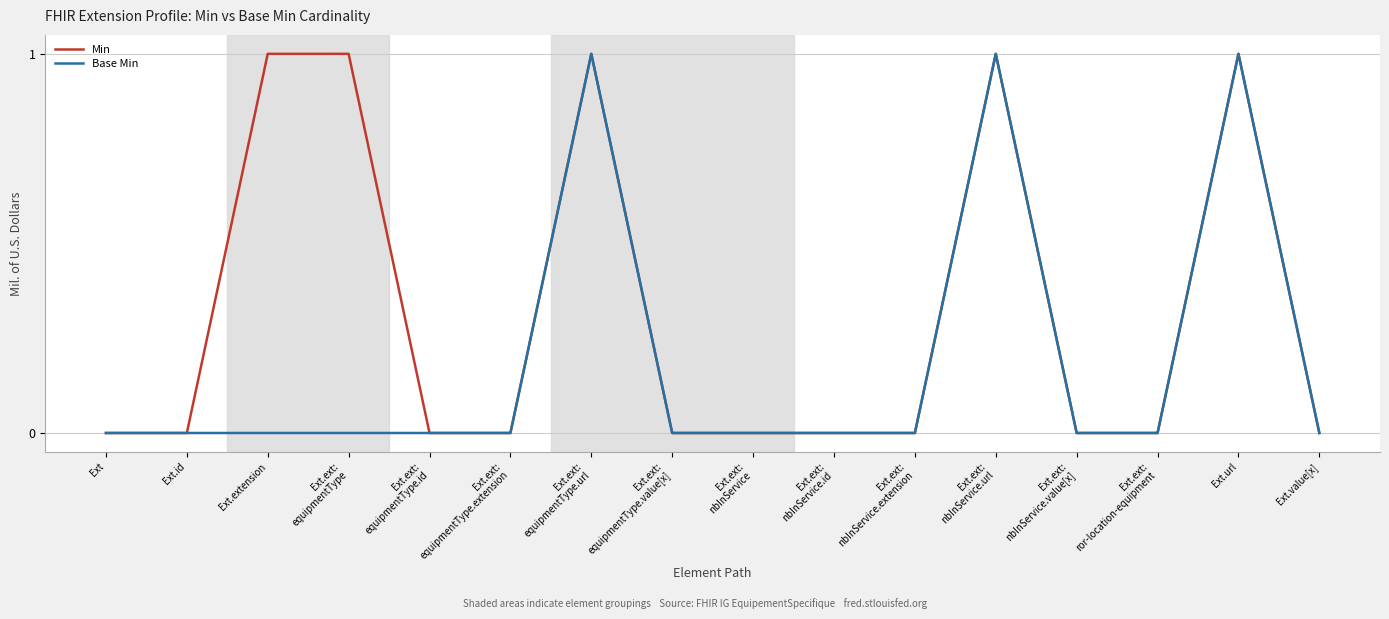

Count the number of data series in this chart.

2